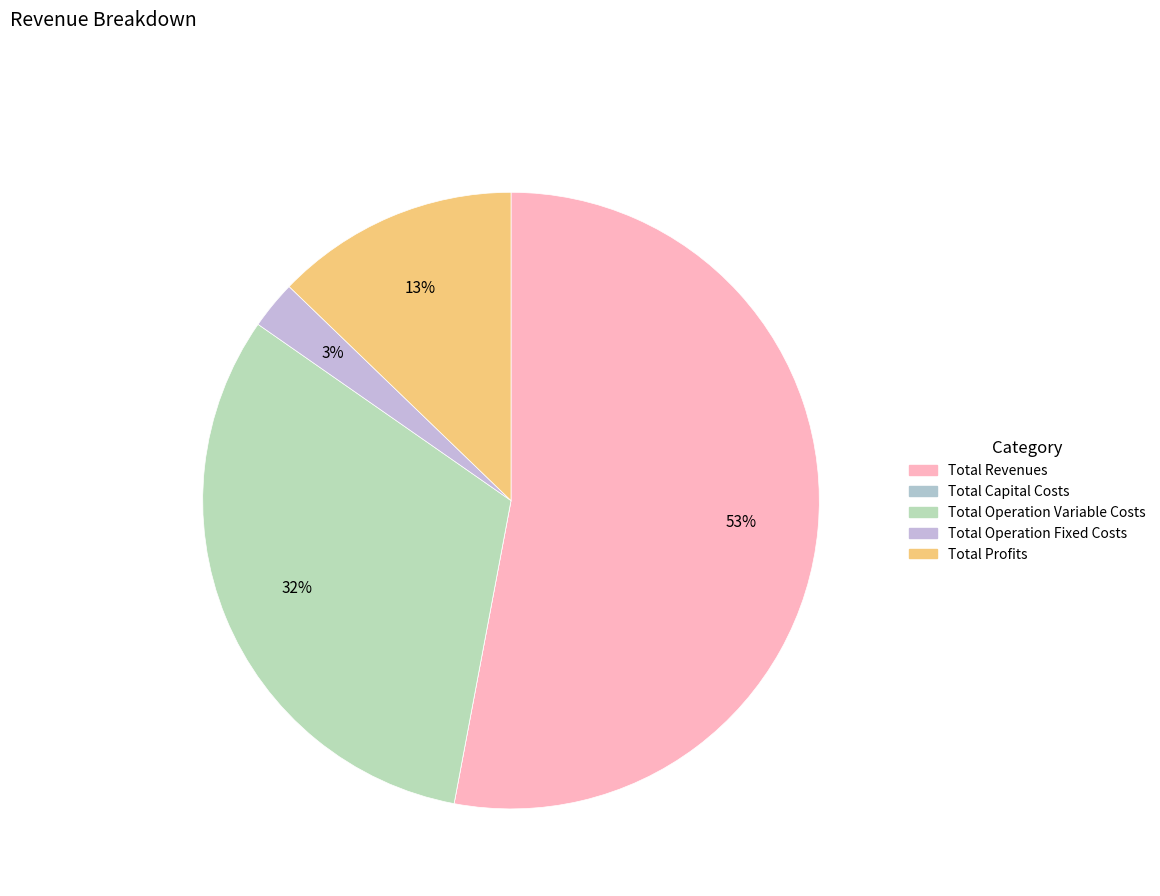

What is the largest slice in the pie chart?

Total Revenues